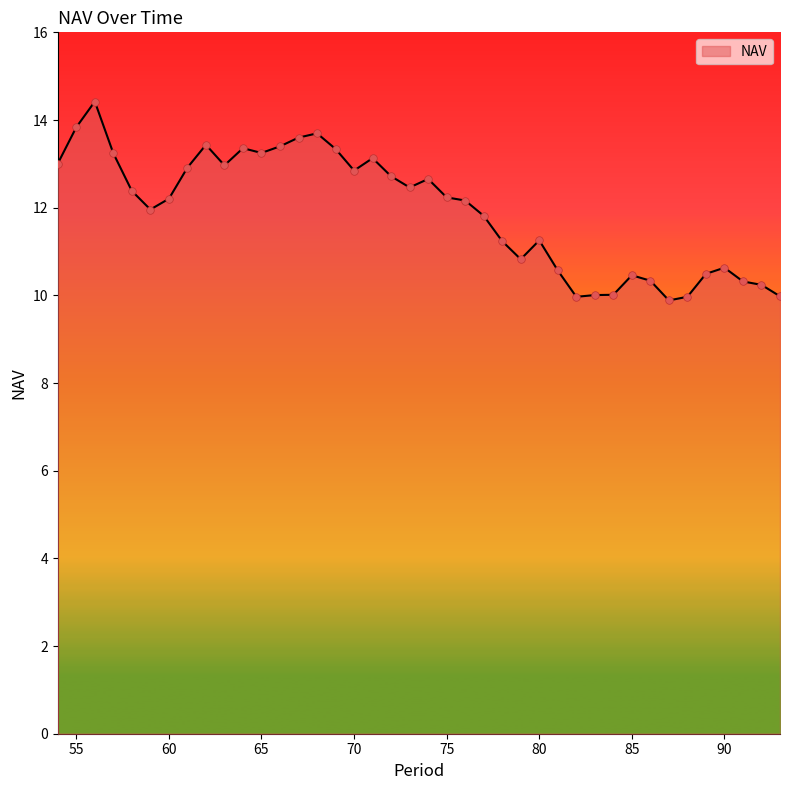

What is the maximum value shown in the chart?

14.4